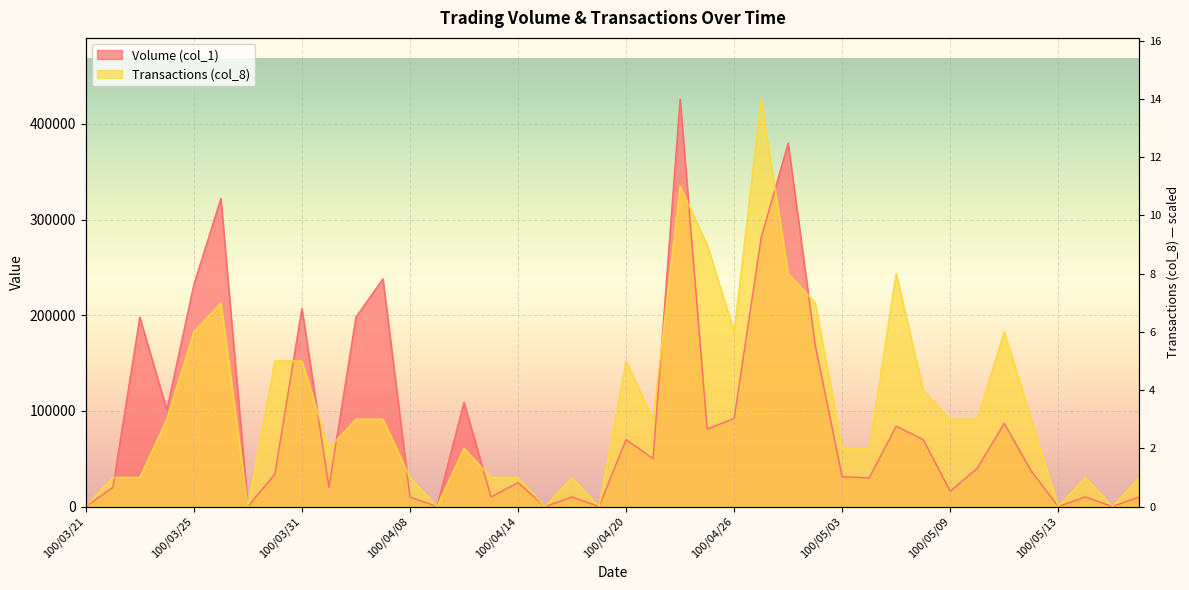

Reading right to left, extract all data points from this chart.

Volume (col_1): 100/05/18=10000.0	100/05/17=0.0	100/05/16=10000.0	100/05/13=0.0	100/05/12=37000.0	100/05/11=87000.0	100/05/10=40000.0	100/05/09=16000.0	100/05/06=70000.0	100/05/05=84000.0	100/05/04=30000.0	100/05/03=31000.0	100/04/29=169000.0	100/04/28=380000.0	100/04/27=281000.0	100/04/26=92000.0	100/04/25=81000.0	100/04/22=426000.0	100/04/21=50000.0	100/04/20=70000.0	100/04/19=0.0	100/04/18=10000.0	100/04/15=0.0	100/04/14=25000.0	100/04/13=10000.0	100/04/12=109000.0	100/04/11=0.0	100/04/08=10000.0	100/04/07=238000.0	100/04/06=198000.0	100/04/01=20000.0	100/03/31=207000.0	100/03/30=34000.0	100/03/29=0.0	100/03/28=322000.0	100/03/25=232000.0	100/03/24=101000.0	100/03/23=198000.0	100/03/22=20000.0	100/03/21=0.0
Transactions (col_8): 100/05/18=30428.6	100/05/17=0.0	100/05/16=30428.6	100/05/13=0.0	100/05/12=91285.7	100/05/11=182571.4	100/05/10=91285.7	100/05/09=91285.7	100/05/06=121714.3	100/05/05=243428.6	100/05/04=60857.1	100/05/03=60857.1	100/04/29=213000.0	100/04/28=243428.6	100/04/27=426000.0	100/04/26=182571.4	100/04/25=273857.1	100/04/22=334714.3	100/04/21=91285.7	100/04/20=152142.9	100/04/19=0.0	100/04/18=30428.6	100/04/15=0.0	100/04/14=30428.6	100/04/13=30428.6	100/04/12=60857.1	100/04/11=0.0	100/04/08=30428.6	100/04/07=91285.7	100/04/06=91285.7	100/04/01=60857.1	100/03/31=152142.9	100/03/30=152142.9	100/03/29=0.0	100/03/28=213000.0	100/03/25=182571.4	100/03/24=91285.7	100/03/23=30428.6	100/03/22=30428.6	100/03/21=0.0